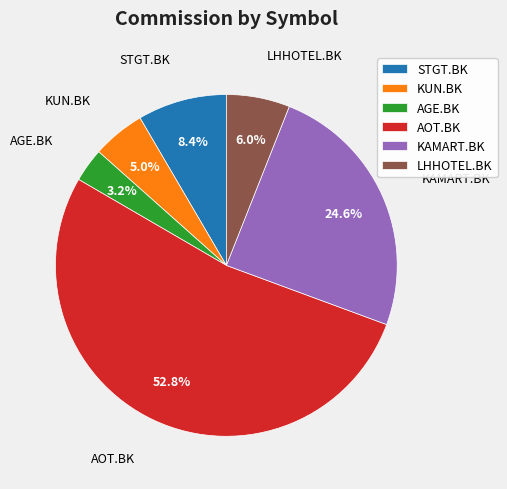

Which category has the biggest portion of the pie?

AOT.BK